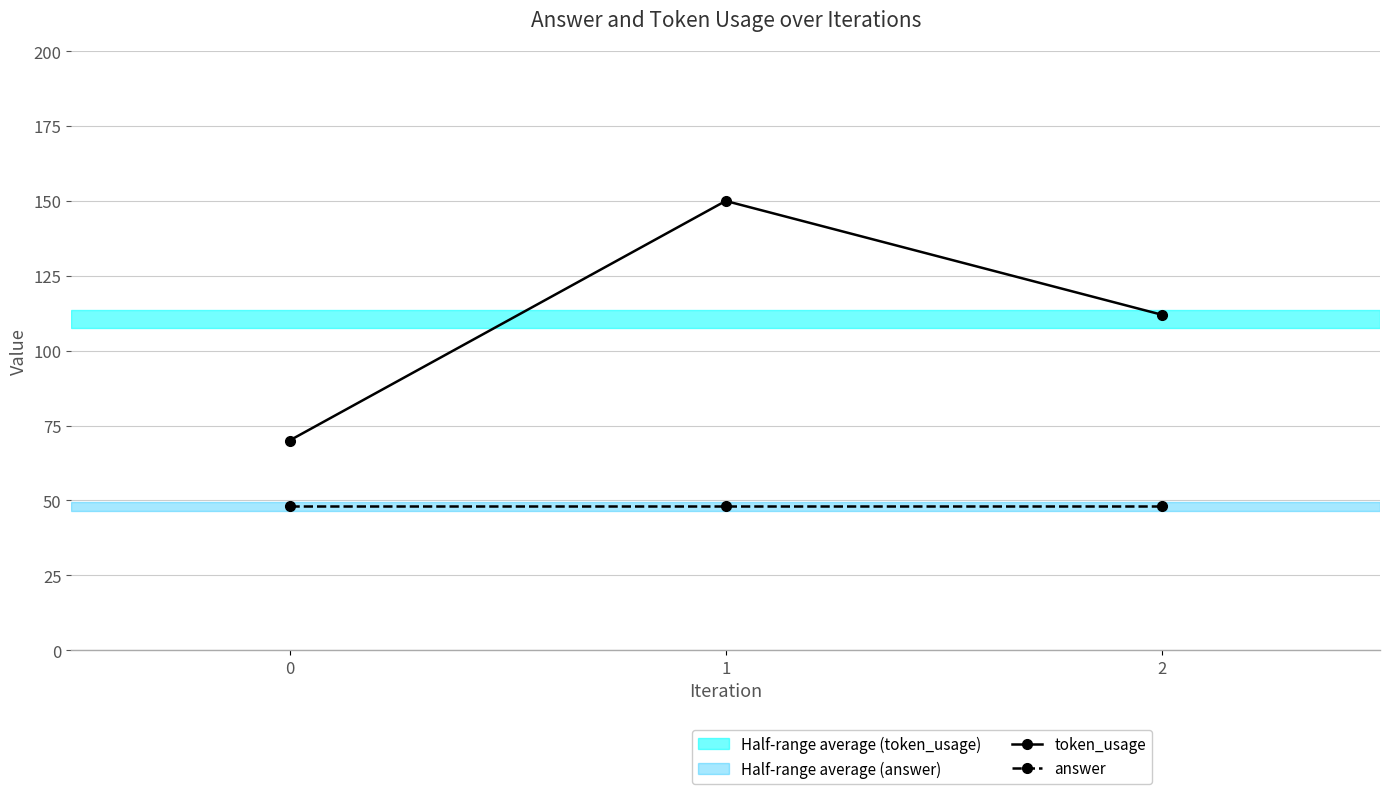

How many lines are shown in the chart?

2